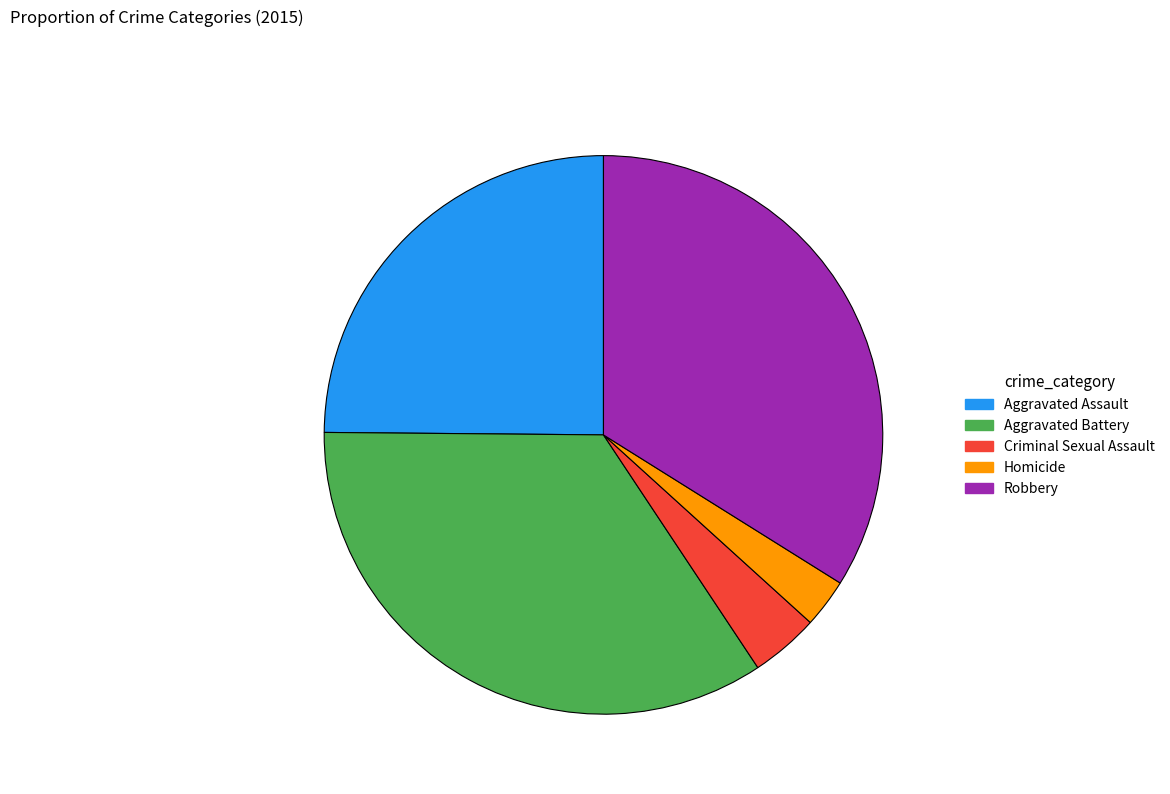

Is there a majority slice in this chart?

No